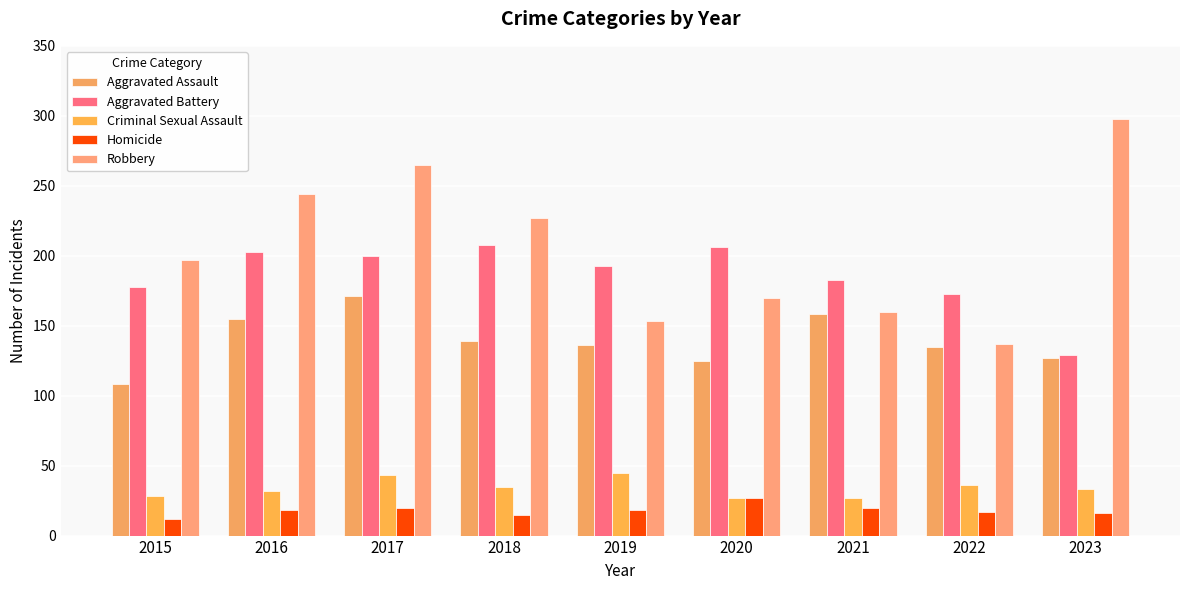

The value of Aggravated Battery at 2017 is 200. True or false?

True